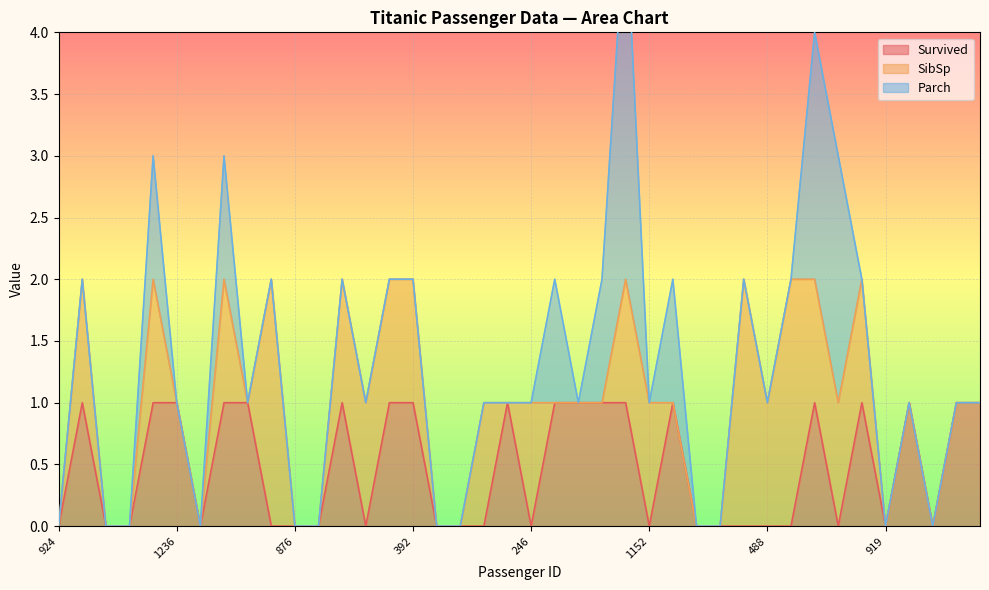

How many distinct data groups are displayed?

3